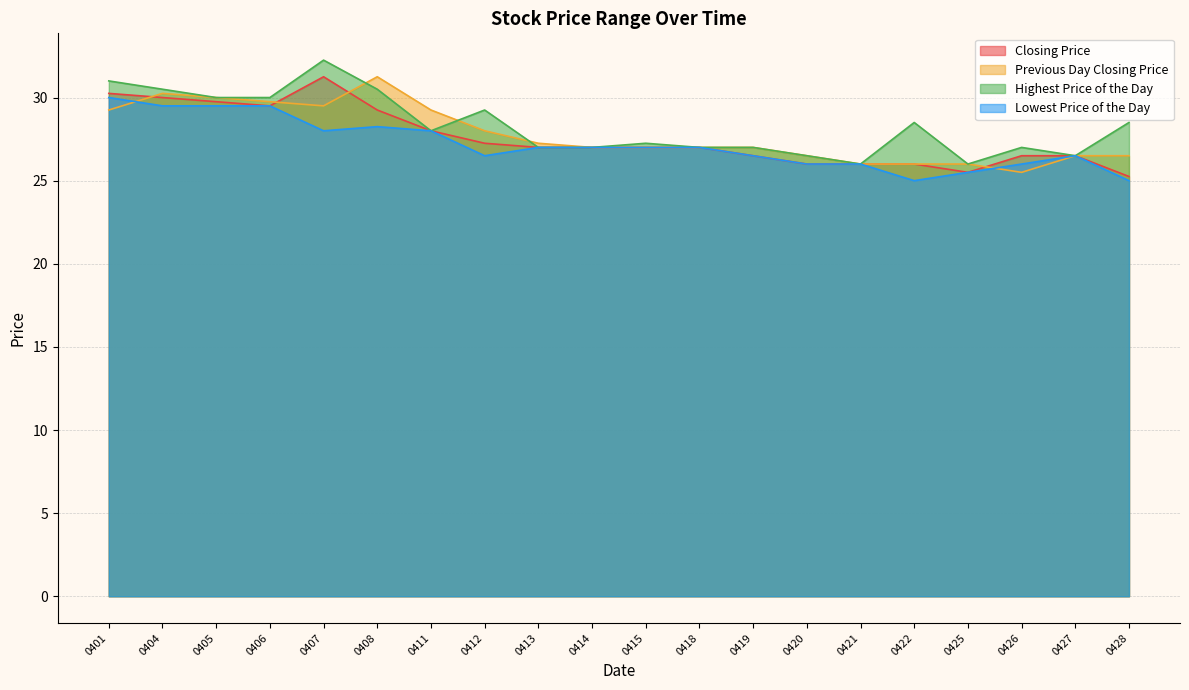

Is it true that Closing Price equals 17.0 at 0418?

False